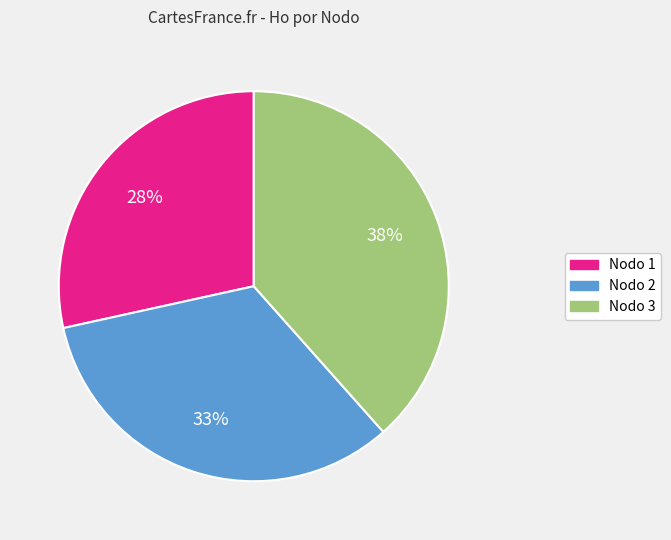

To the nearest percent, what is the average slice percentage?

33%